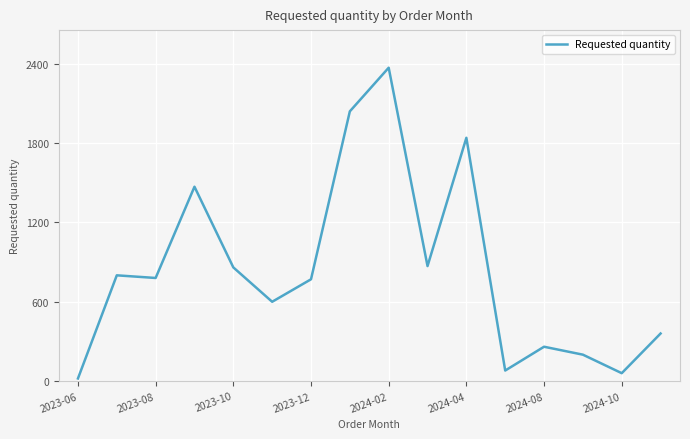

What is the difference between the maximum and minimum values?

2350